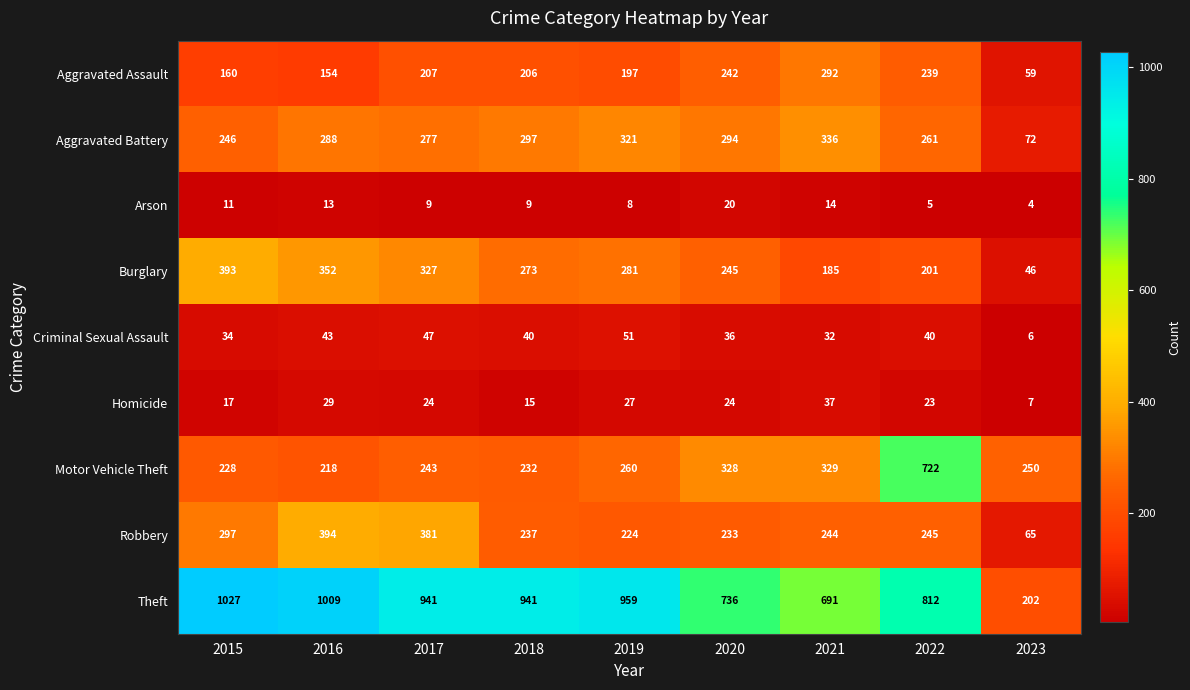

Which category has the highest value across all series?

2015